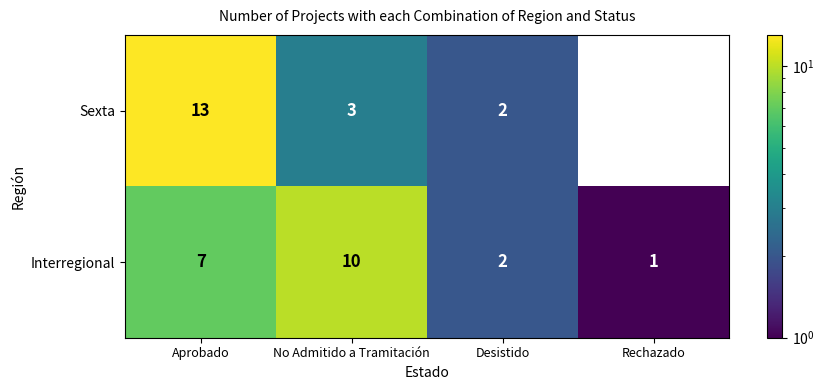

At which category does the chart reach its peak across all series?

Aprobado